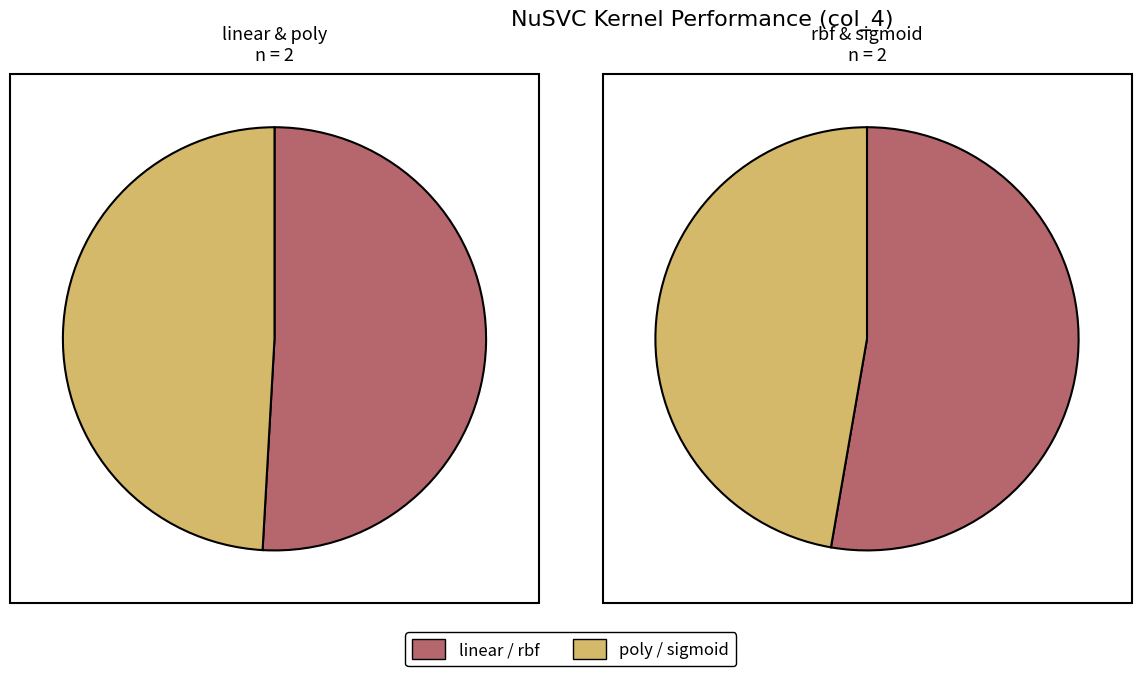

How many slices are in this pie chart?

4